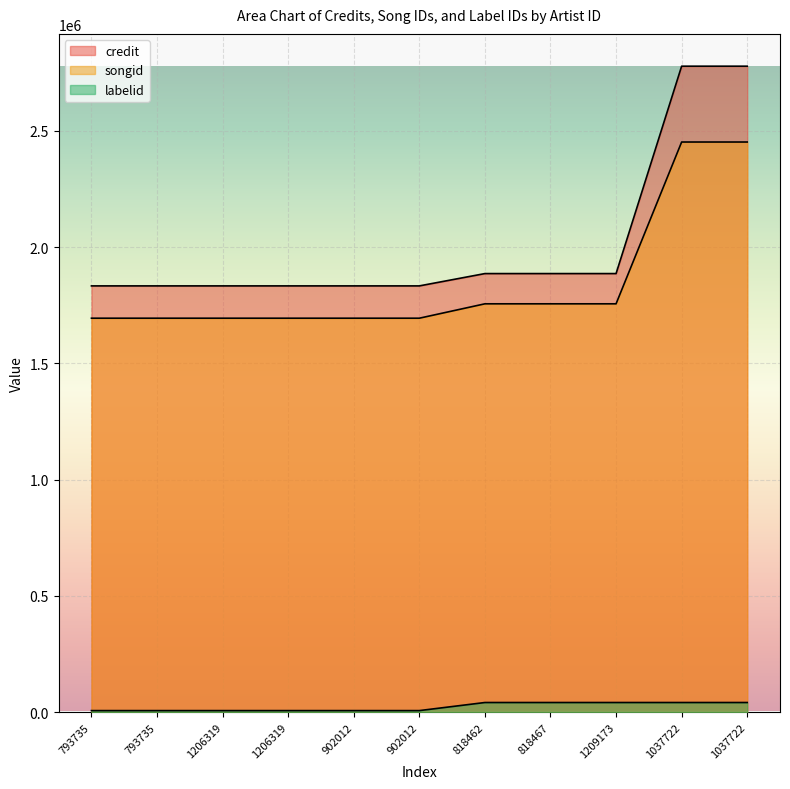

True or false: labelid and songid cross at least once.

False